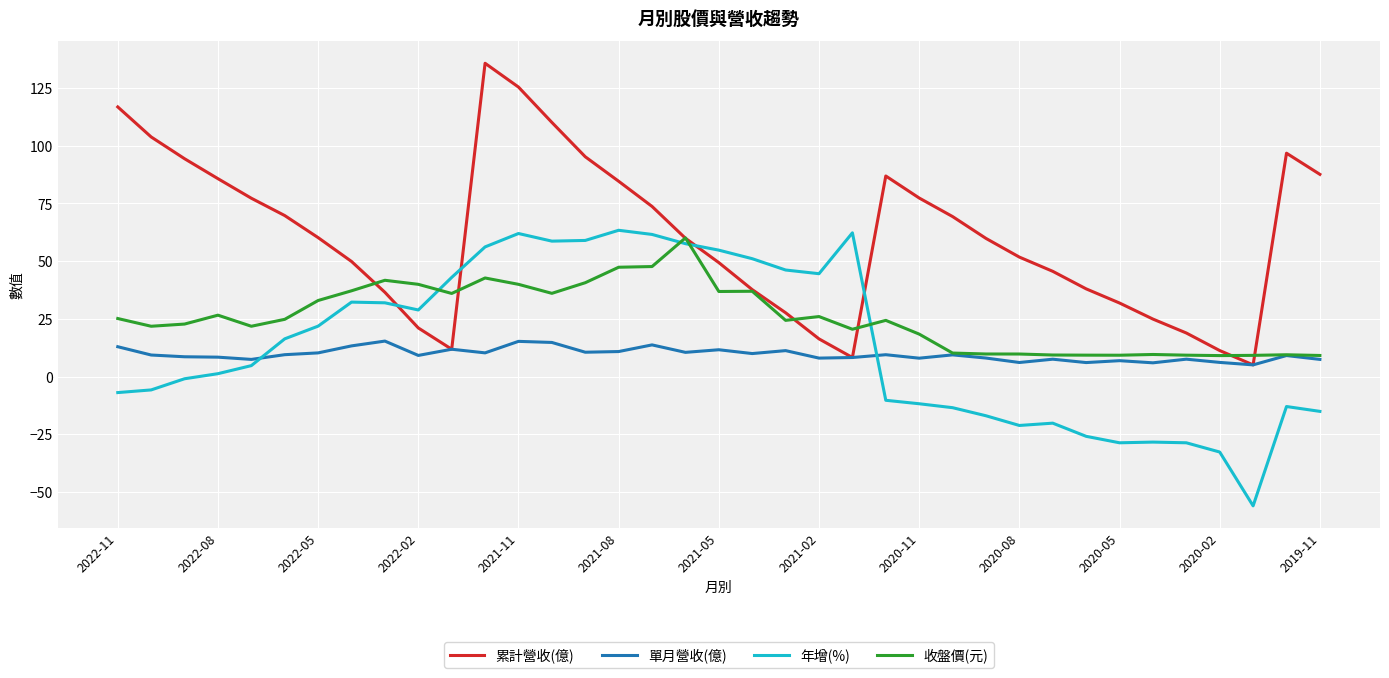

How many values in the 累計營收(億) series are below 59?

17